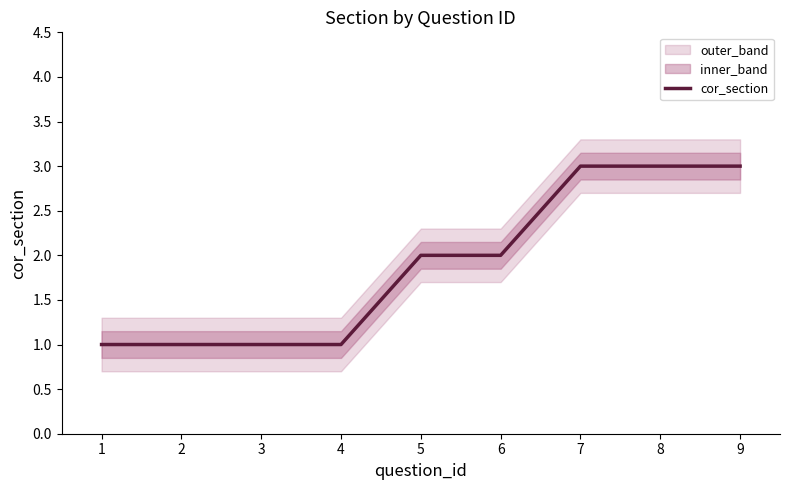

True or false: the data has more than 2 interior local peaks.

False